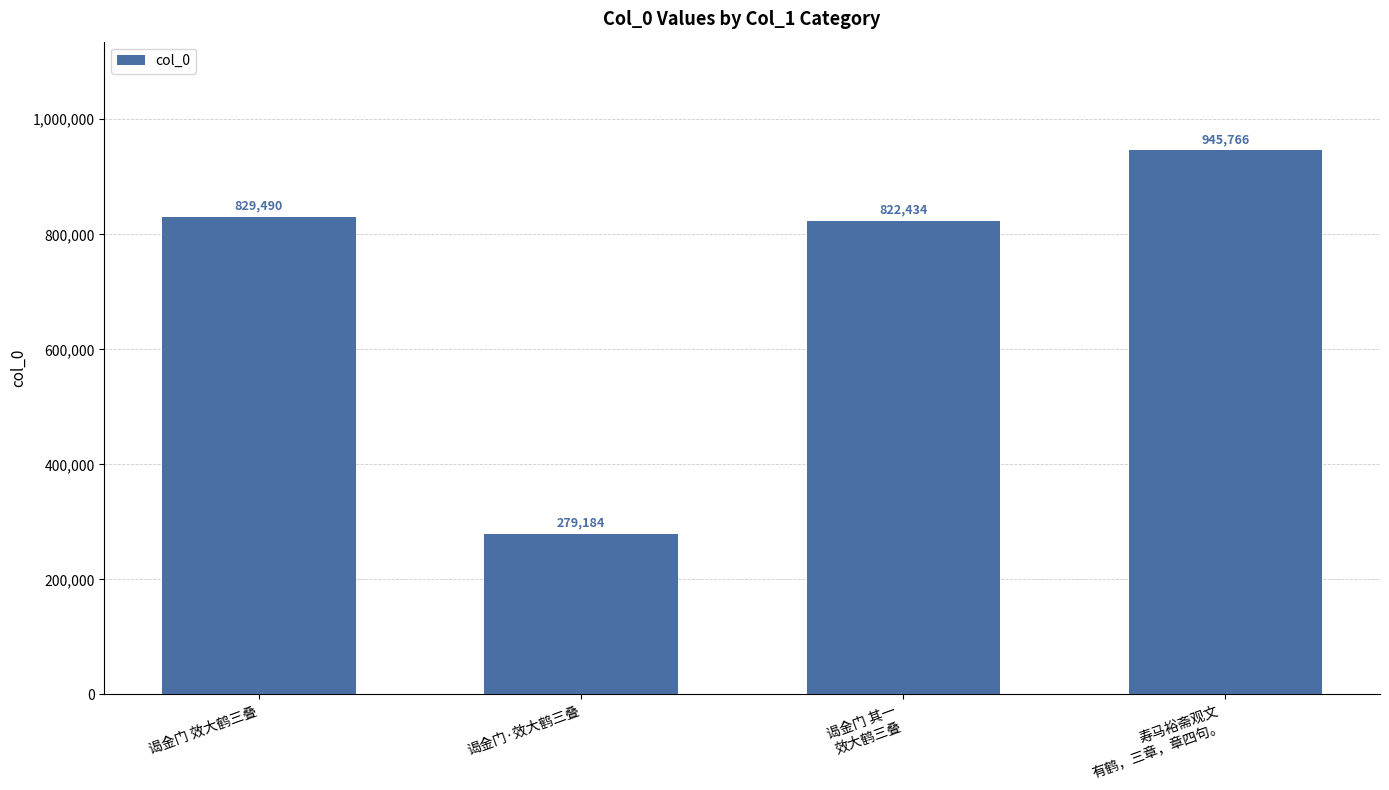

The chart shows a value of 945766 at 寿马裕斋观文
有鹤，三章，章四句。. True or false?

True